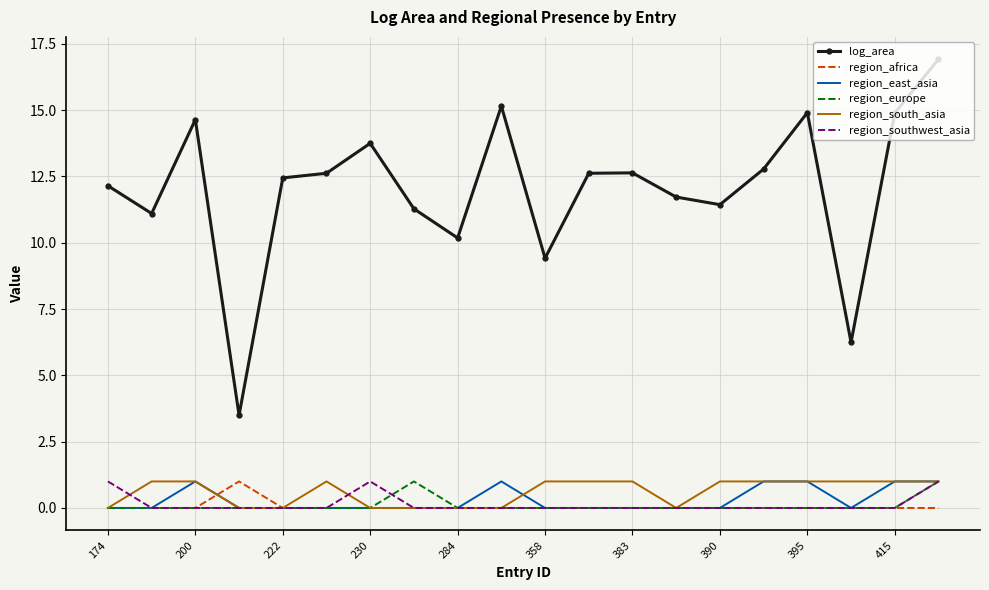

Which series has the largest total across all categories?

log_area